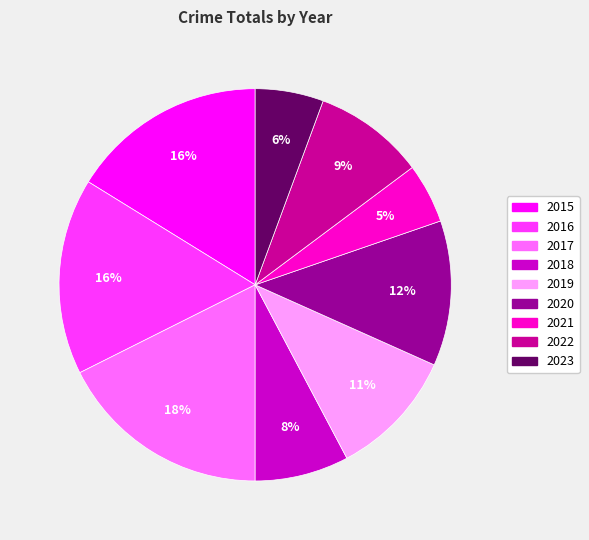

To the nearest percent, what is the average slice percentage?

11%